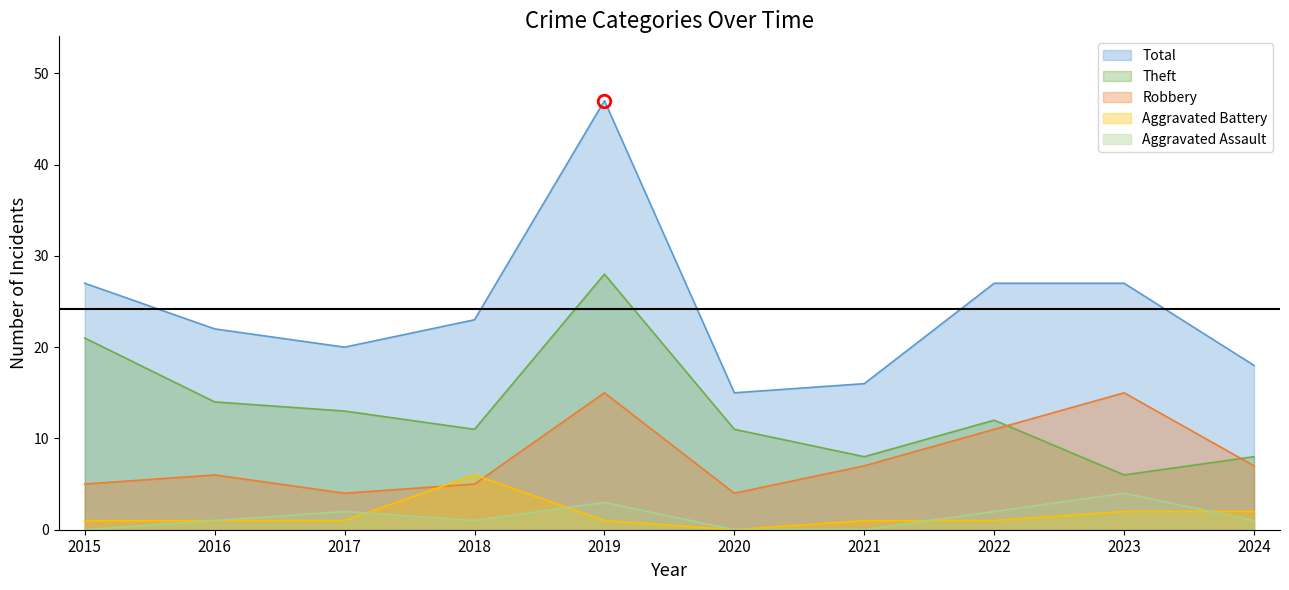

Which series has the largest range (max minus min)?

Total